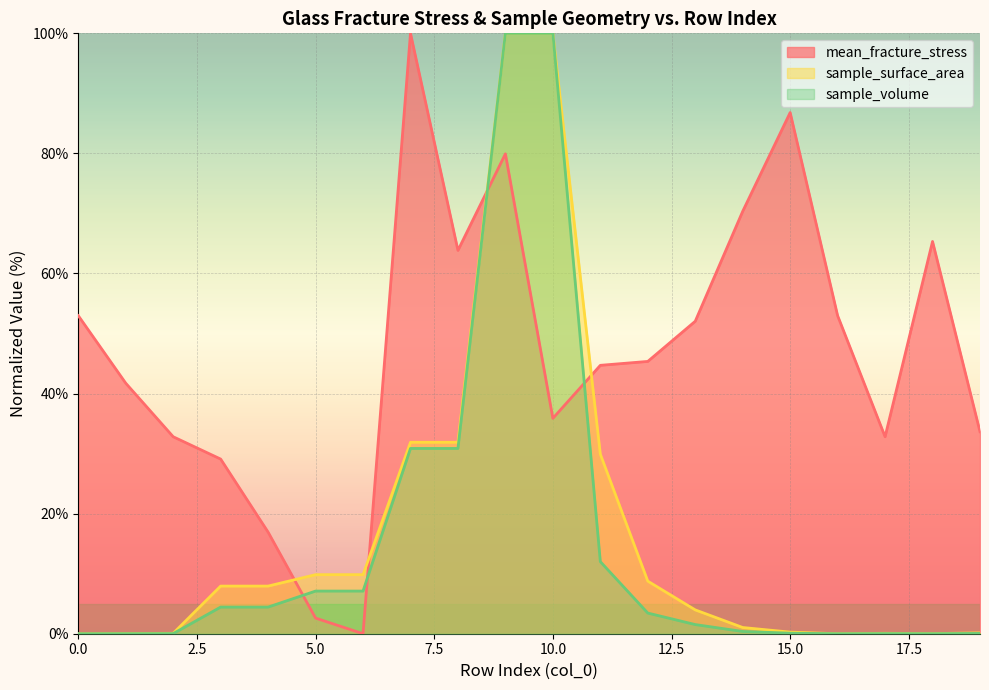

What is the difference between the maximum and minimum values in the sample_surface_area series?

100.0